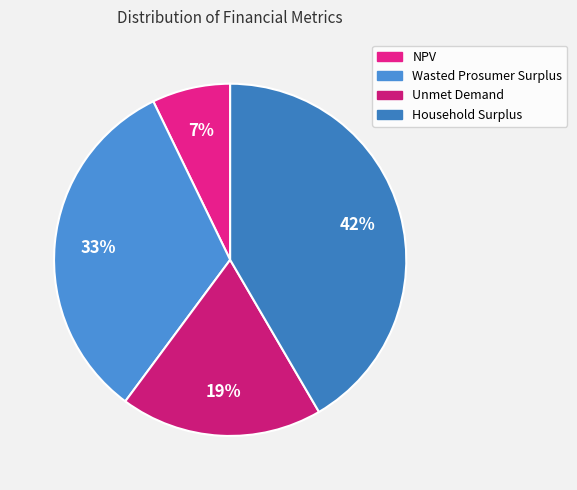

Does Household Surplus represent more than half of the total?

No